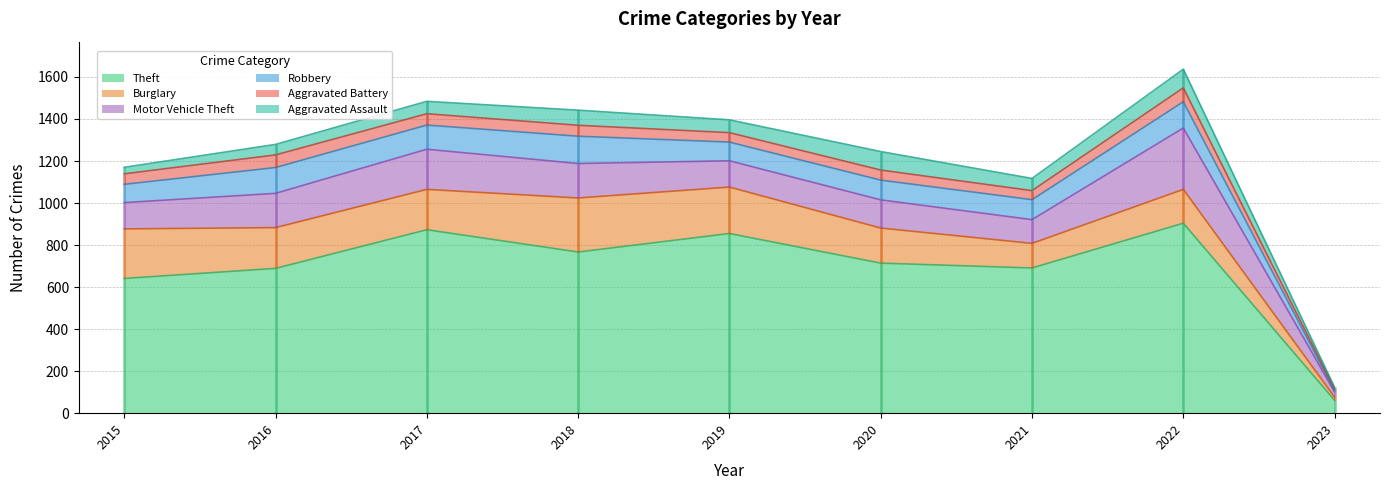

True or false: Aggravated Assault has more than 2 interior local peaks.

True